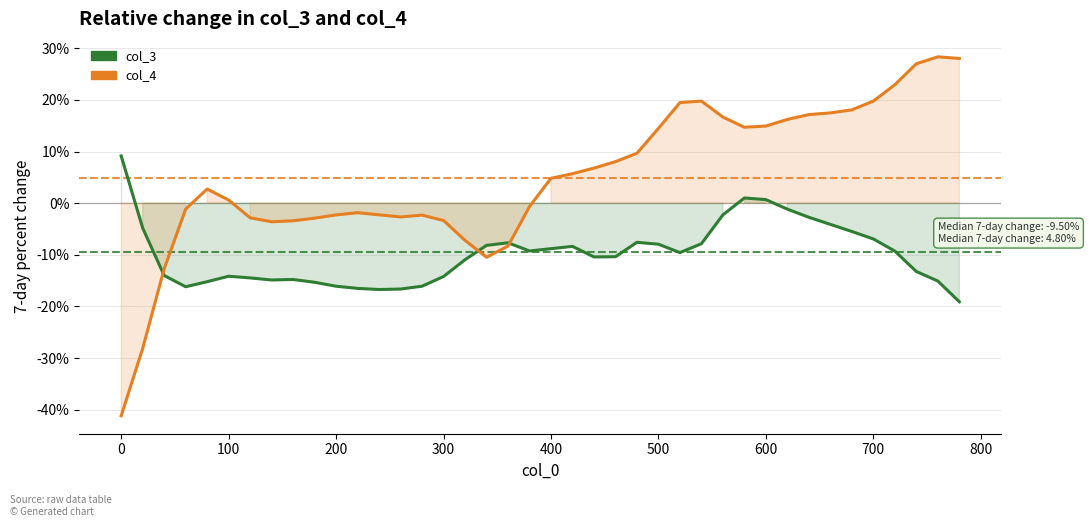

Which series has the widest spread of values?

col_4